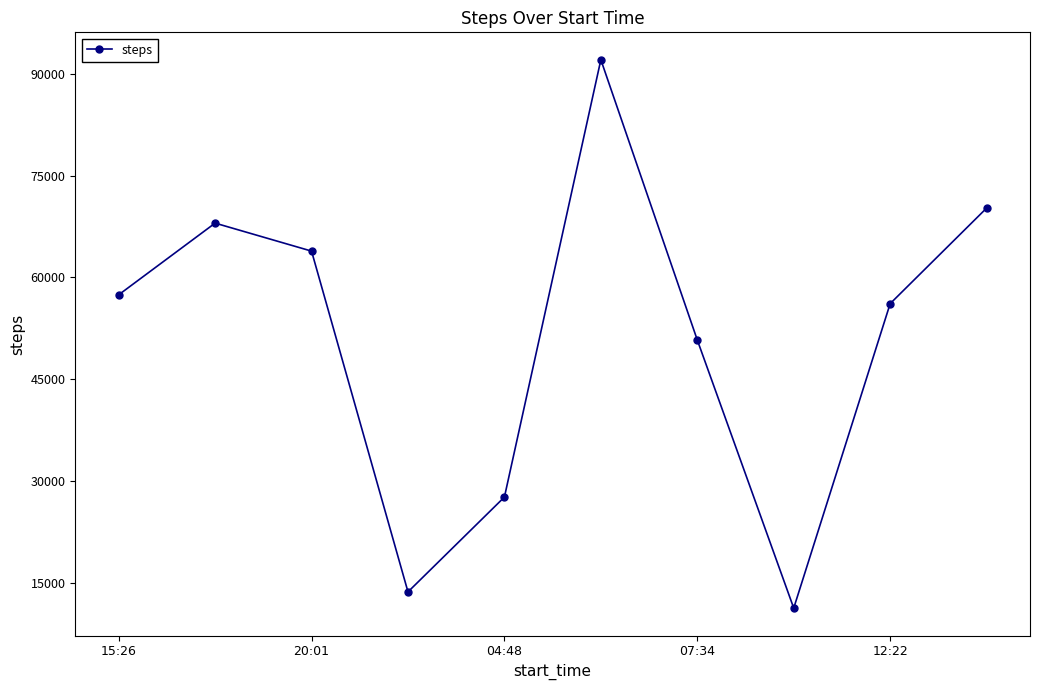

Reading left to right, list all the values displayed in this chart.

57447	68006	63883	13689	27655	92070	50789	11300	56147	70218